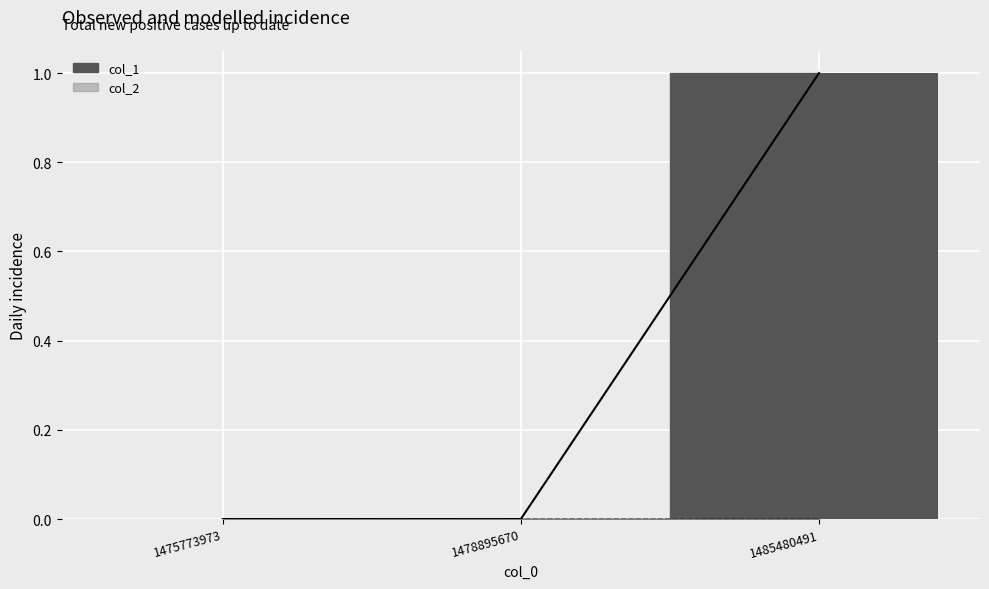

What is the difference between the values at 1485480491 and 1475773973?

1